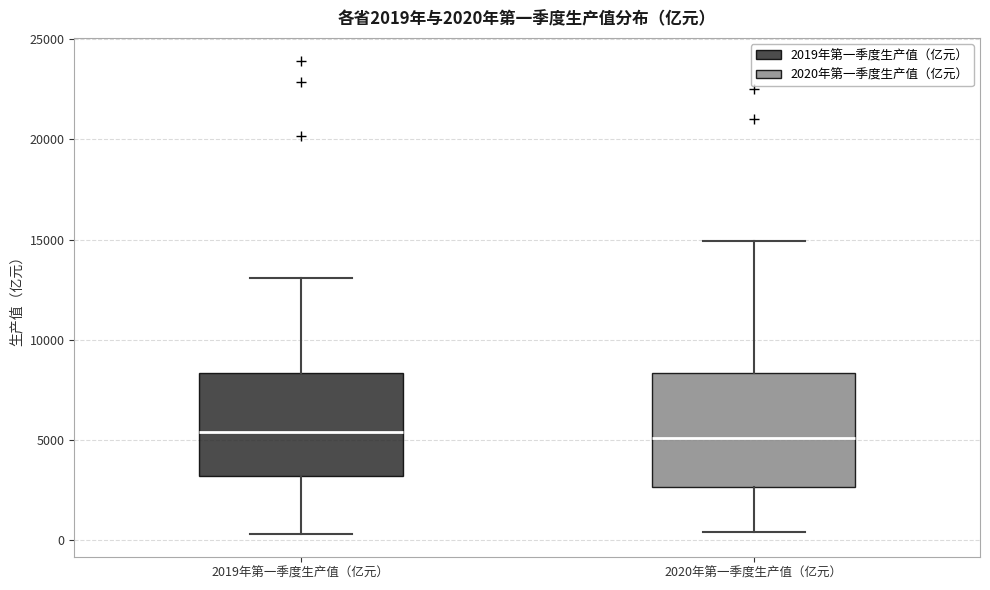

Which box is the tallest, from its lower edge to its upper edge?

2020年第一季度生产值（亿元）